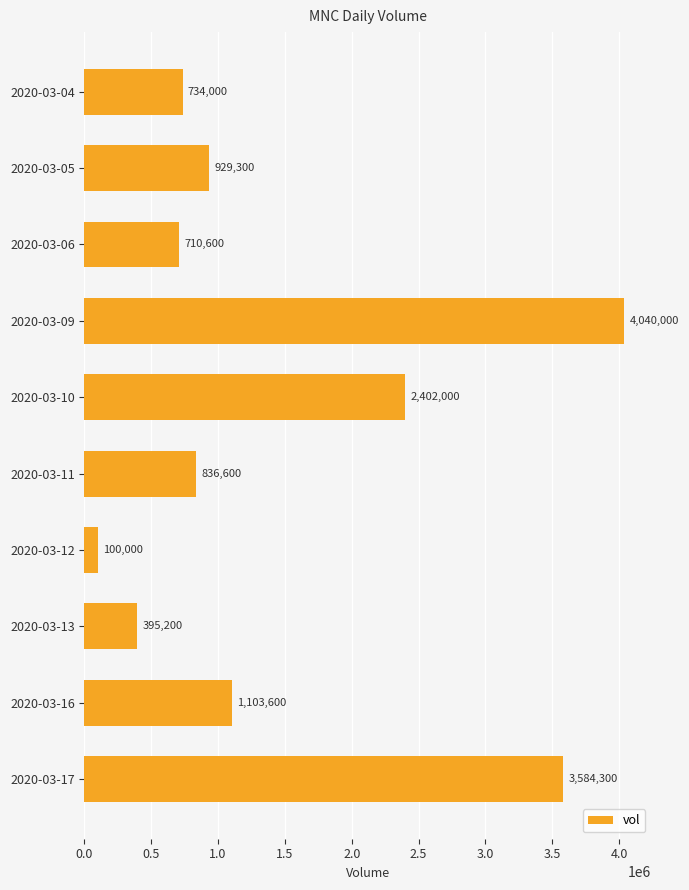

List the labels in order of value, largest first.

2020-03-09, 2020-03-17, 2020-03-10, 2020-03-16, 2020-03-05, 2020-03-11, 2020-03-04, 2020-03-06, 2020-03-13, 2020-03-12